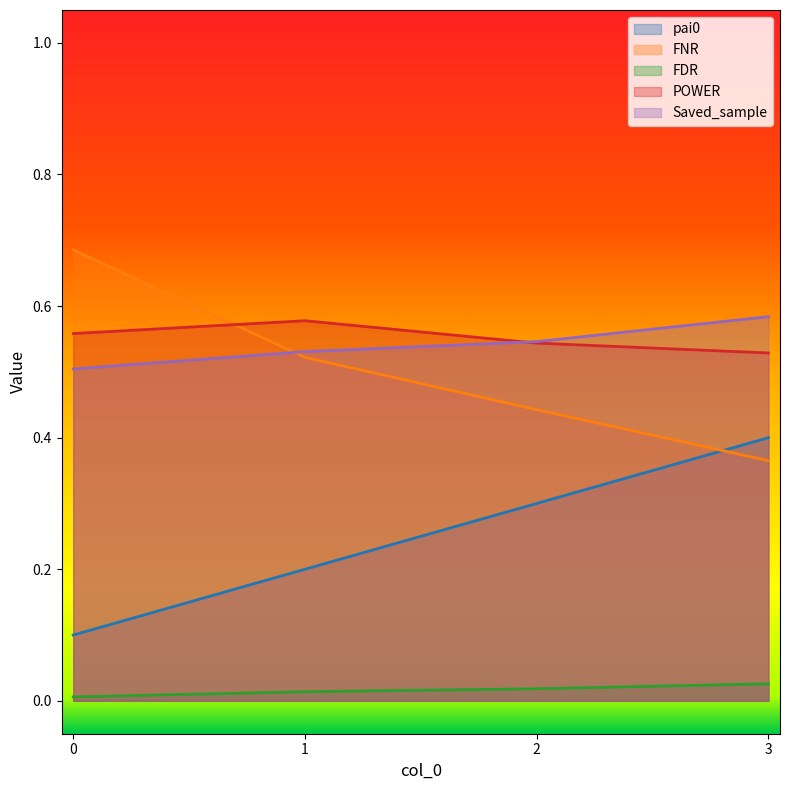

What value does the Saved_sample series have at 3?

0.6